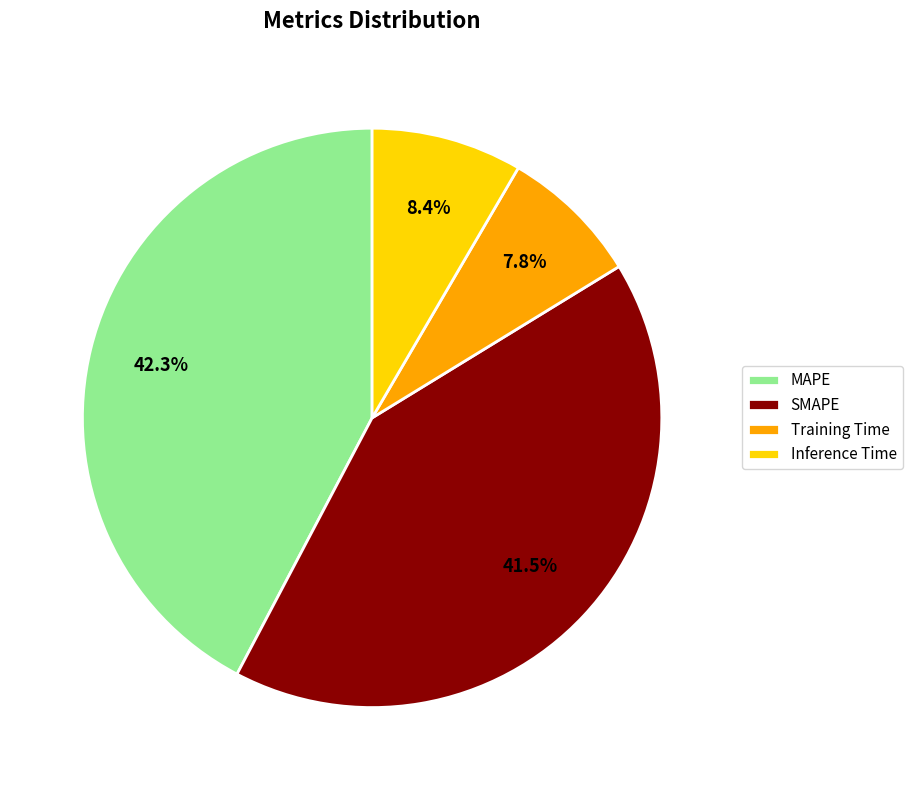

Which category has the smallest portion of the pie?

Training Time